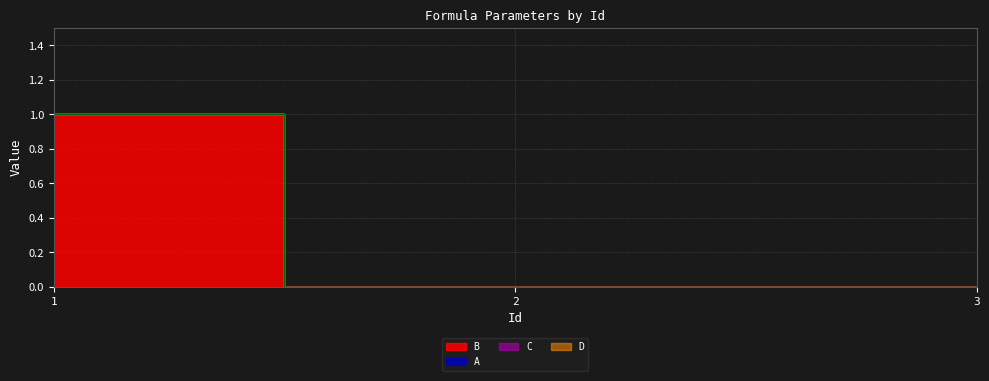

At which category is the sum across all series the highest?

1